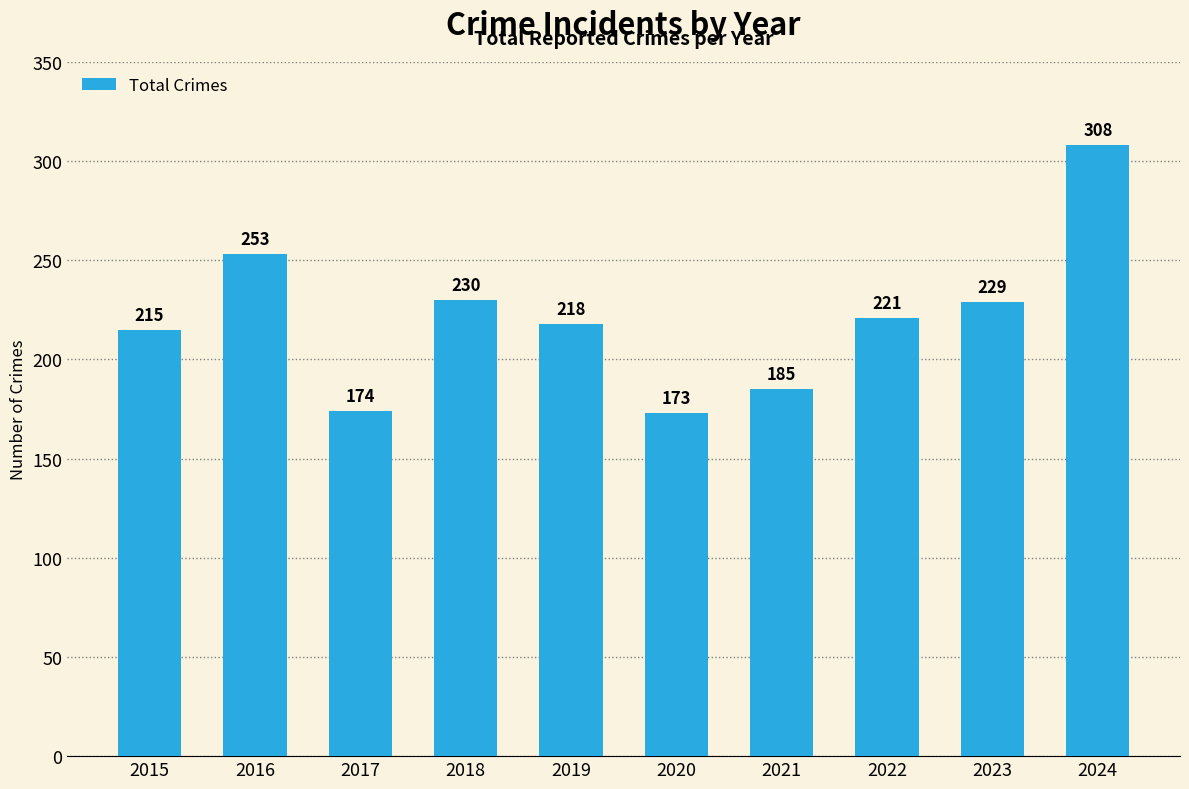

What is the change in value from 2020 to 2023?

+56